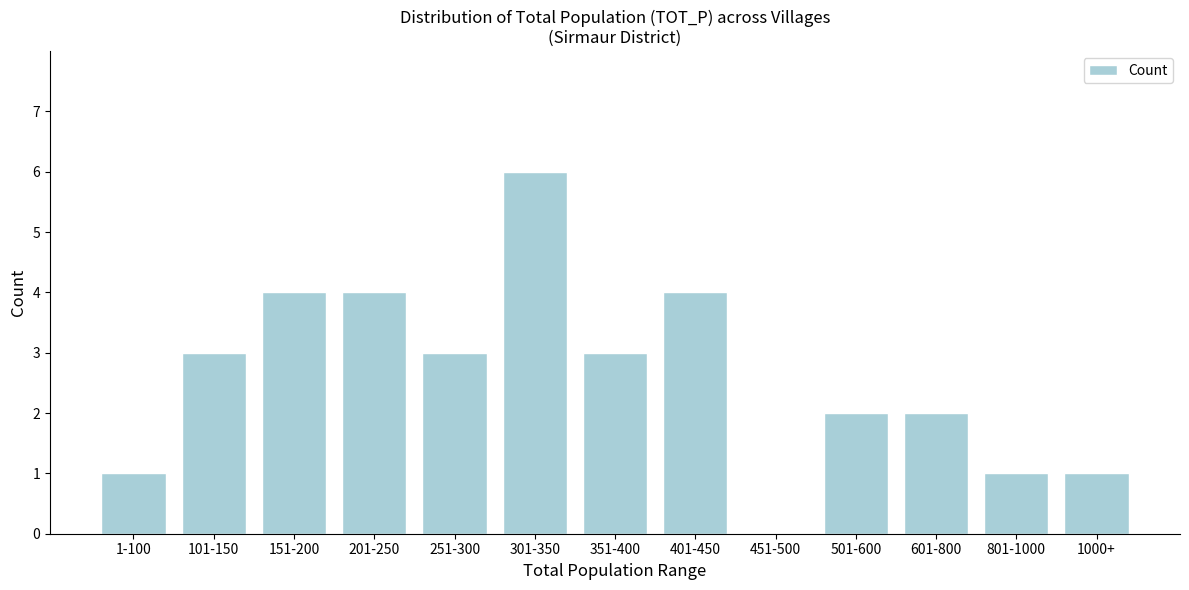

Reading right to left, list all the values displayed in this chart.

1000+=1	801-1000=1	601-800=2	501-600=2	451-500=0	401-450=4	351-400=3	301-350=6	251-300=3	201-250=4	151-200=4	101-150=3	1-100=1